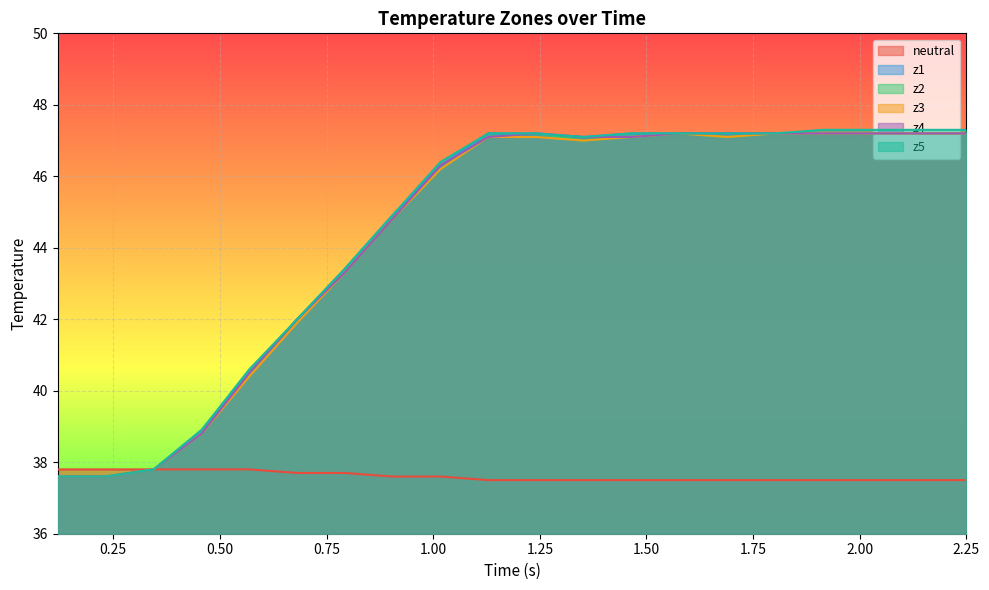

Which series has the largest range (max minus min)?

z5